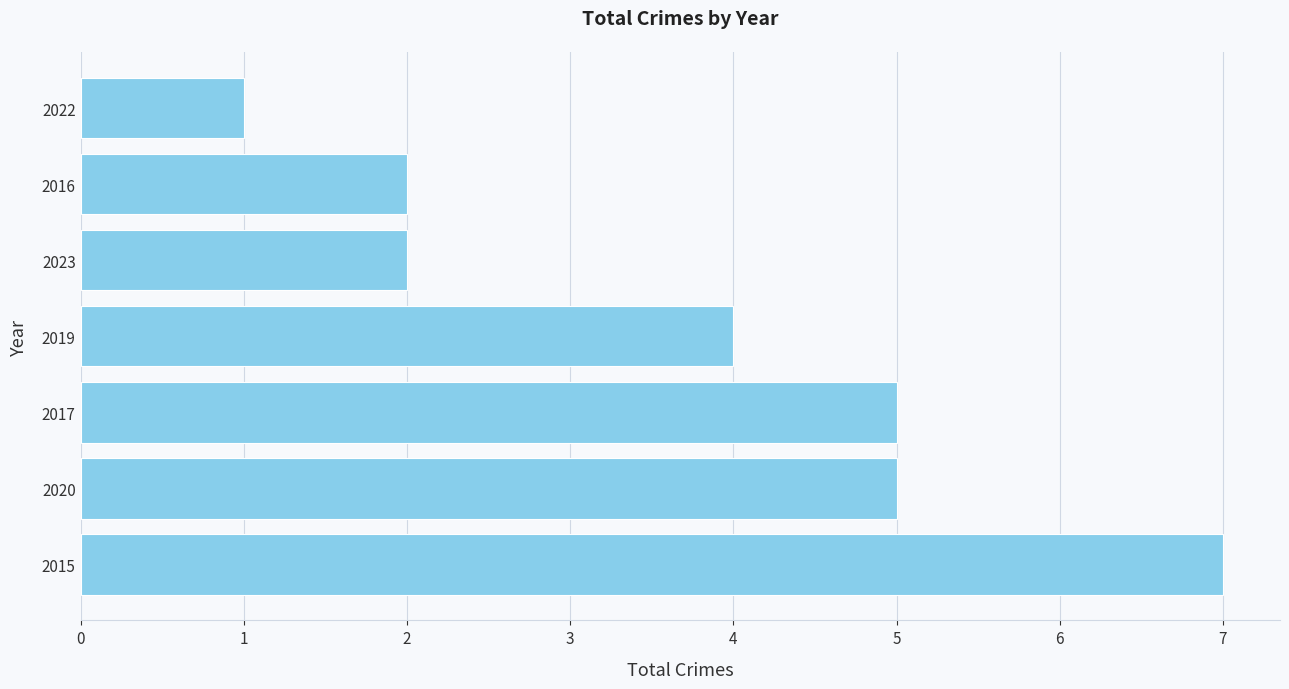

How many distinct data groups are displayed?

1